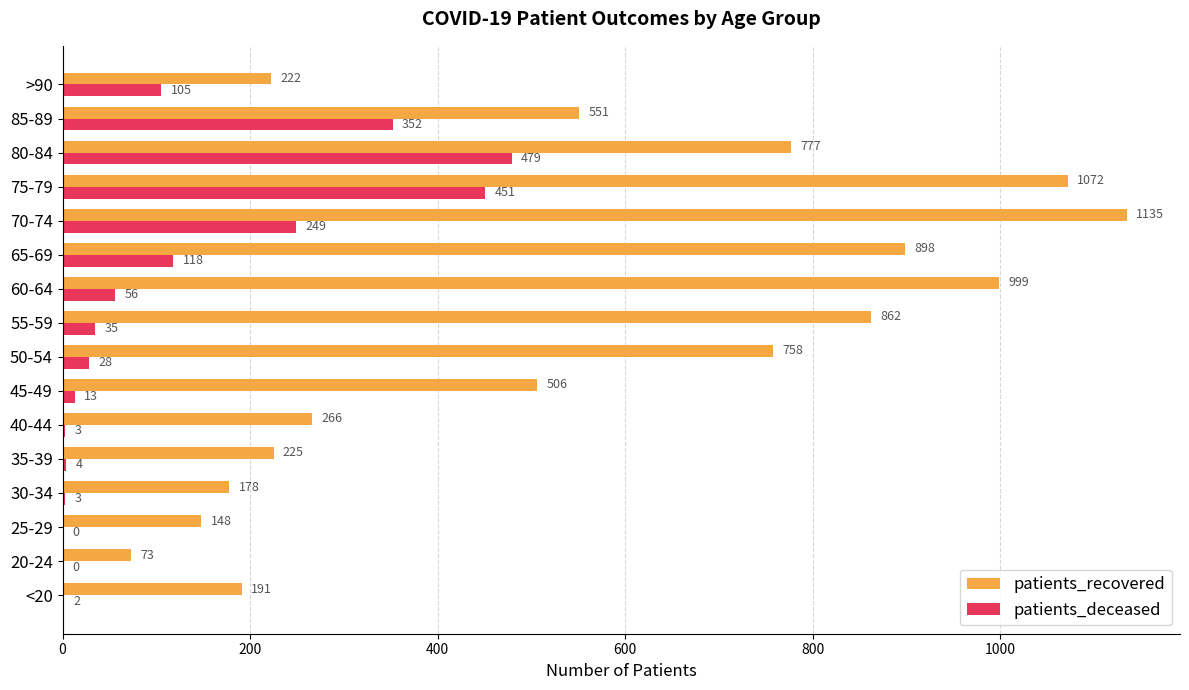

Read the patients_deceased value at >90.

105